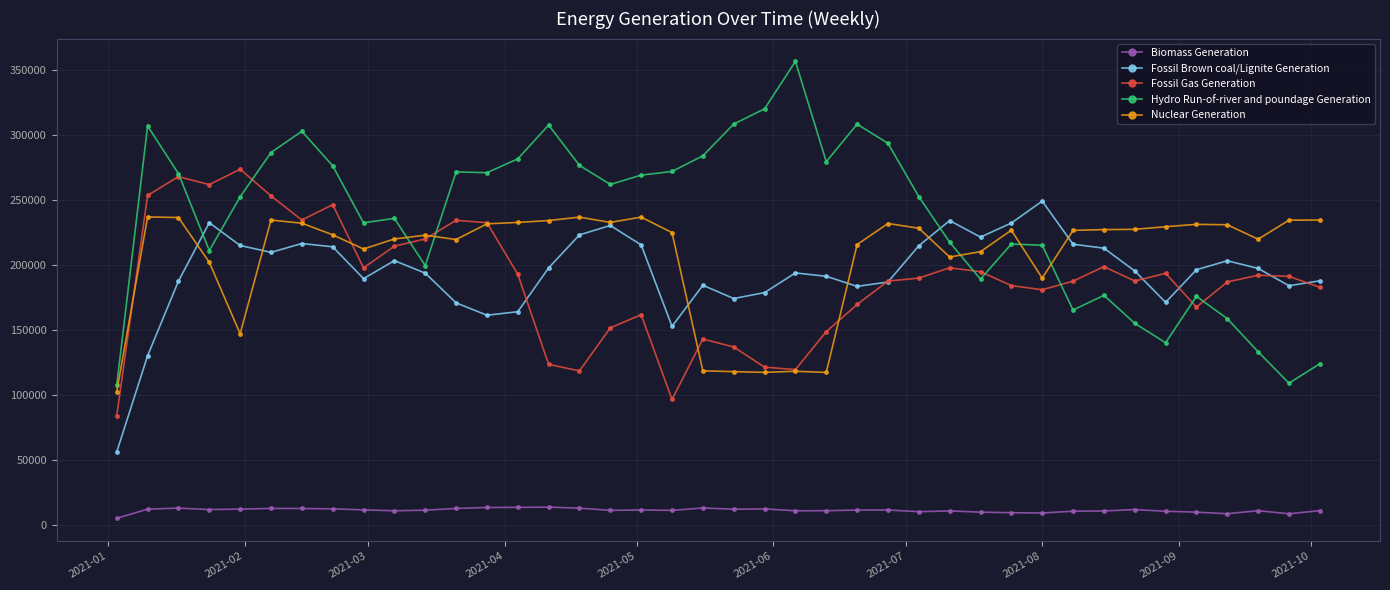

Which series has the largest total across all categories?

Hydro Run-of-river and poundage Generation